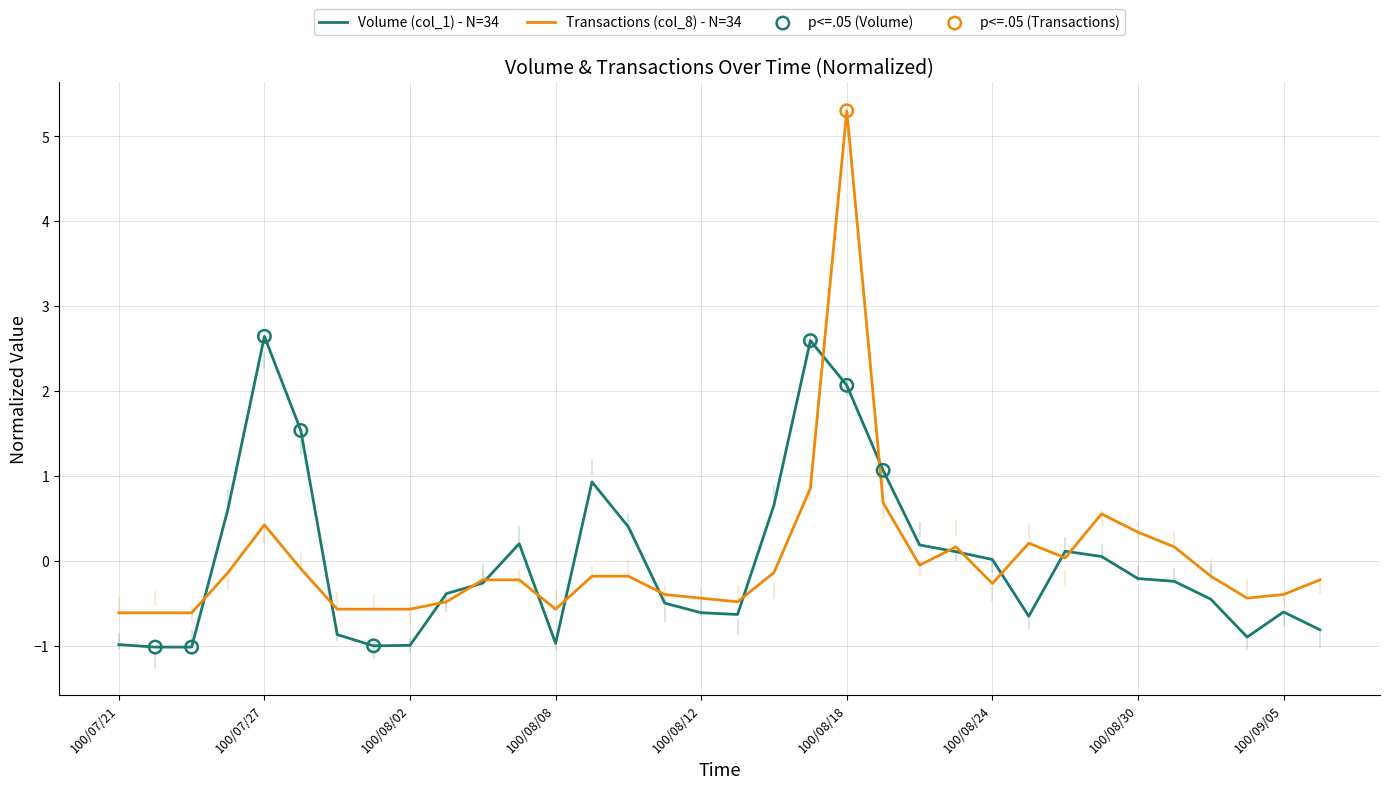

Which series has the largest range (max minus min)?

Transactions (col_8) - N=34